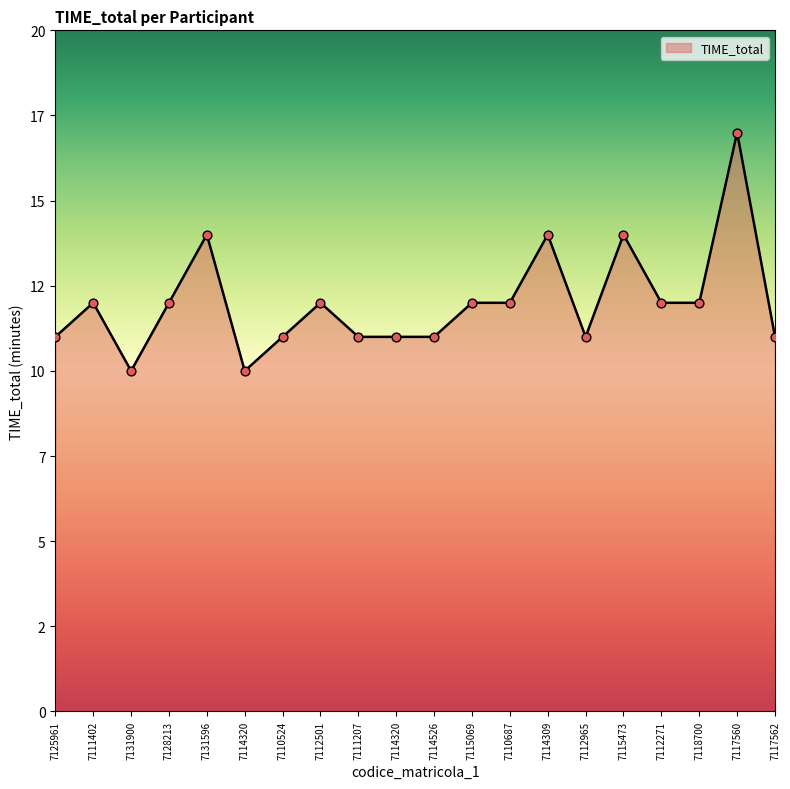

Approximately how many times larger is the value at 7117562 compared to 7111207?

1.0